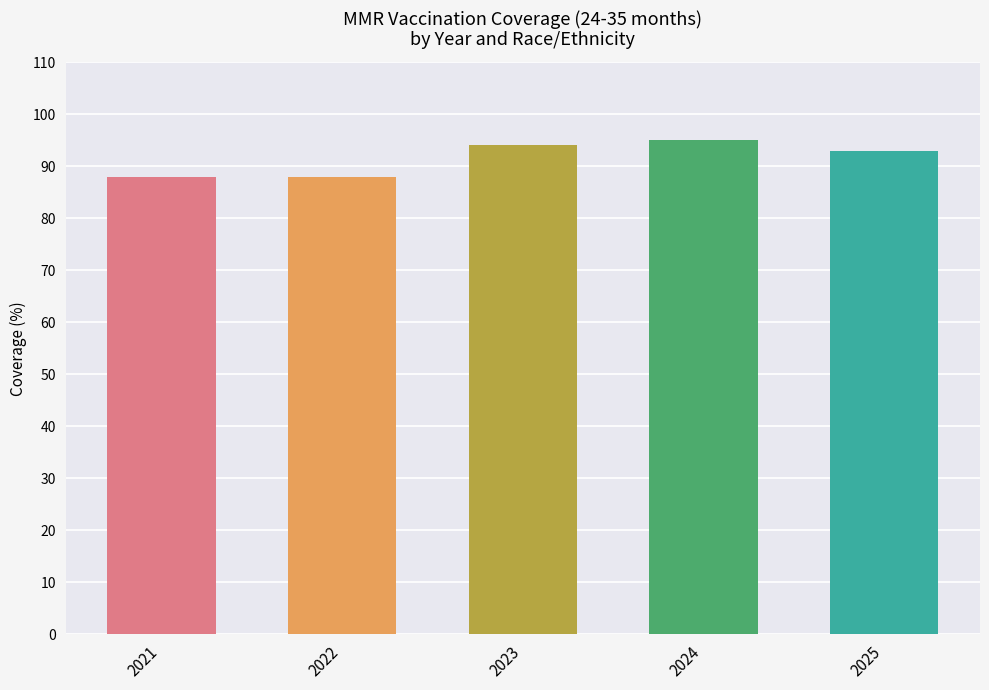

Which has a higher value, 2025 or 2024?

2024